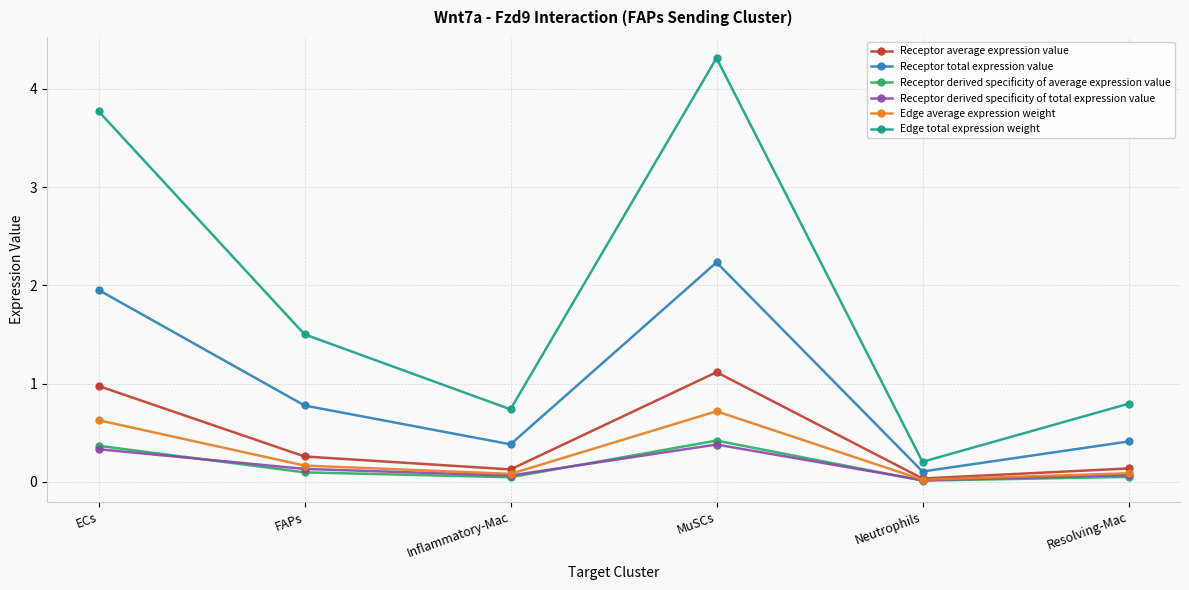

Does the chart display data point markers on the line(s)?

Yes